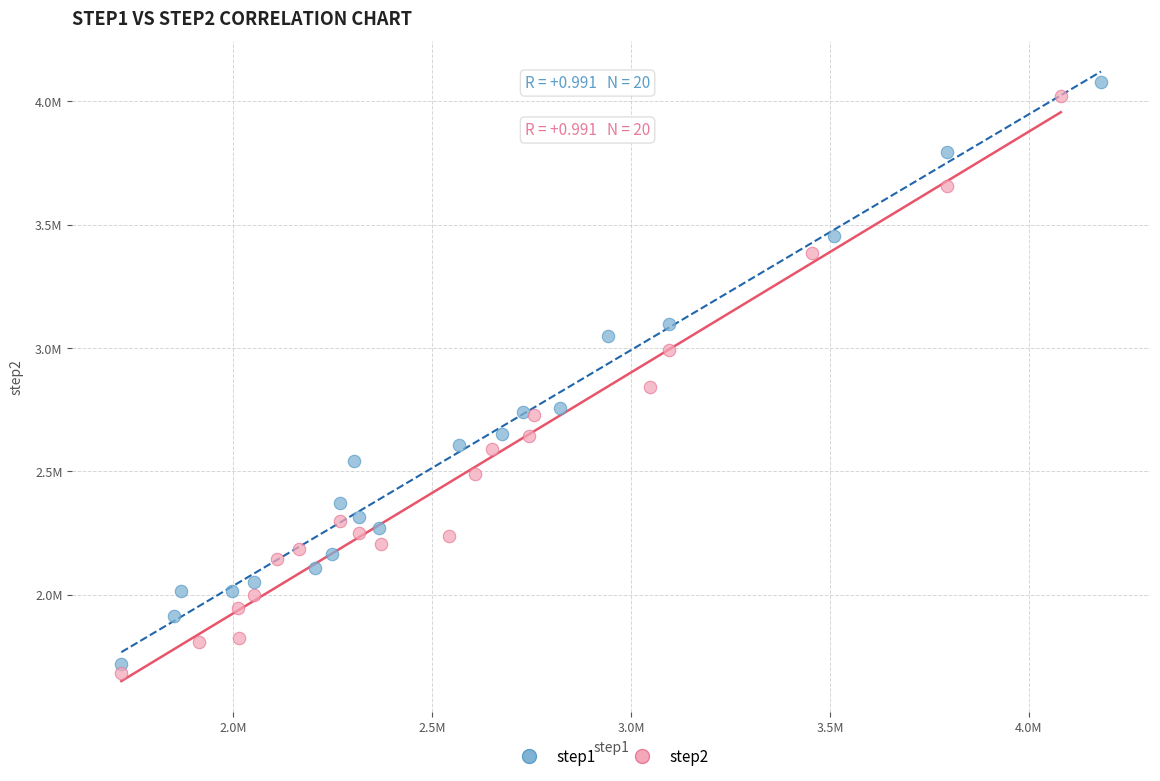

Which series has the widest spread of Y values?

step1